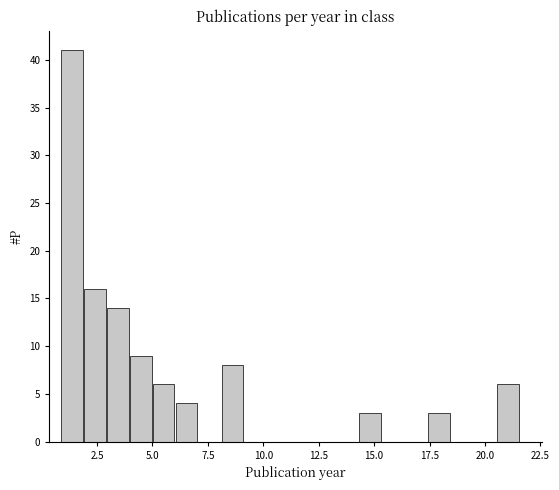

Read against the x-axis, roughly where is the centre of the tallest bar?

1.5